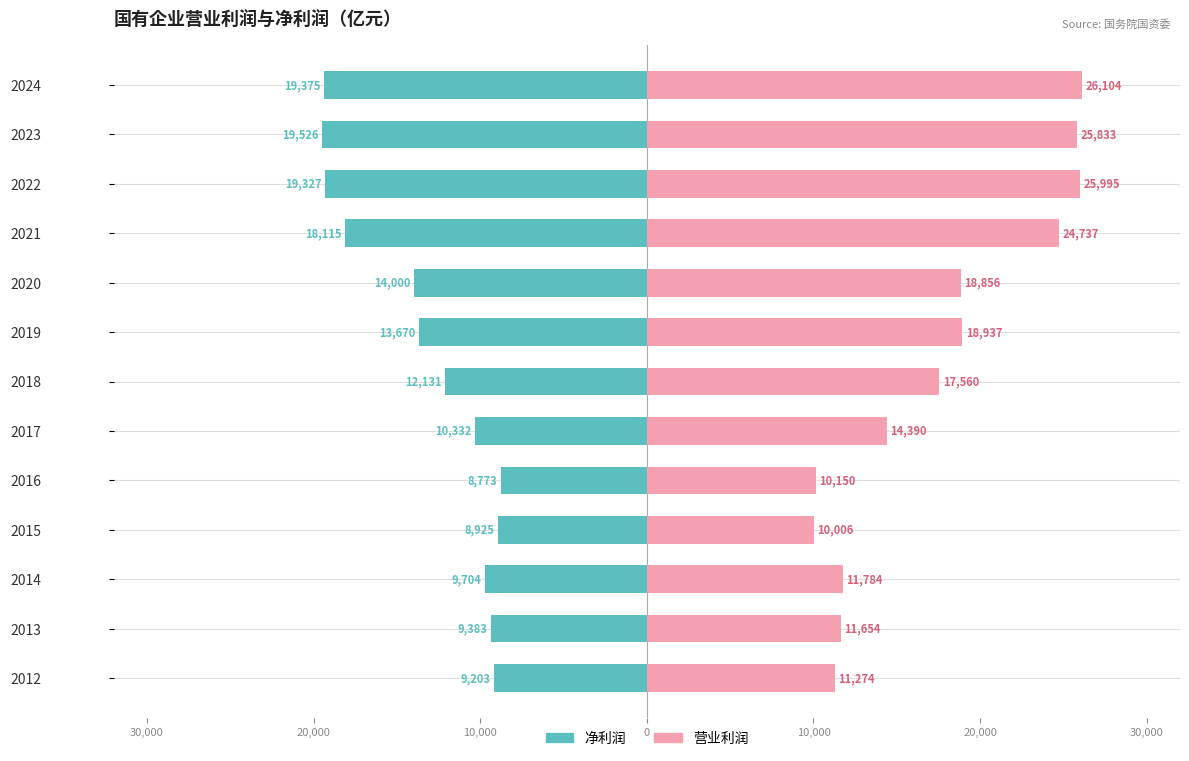

Which series has the widest spread of values?

营业利润